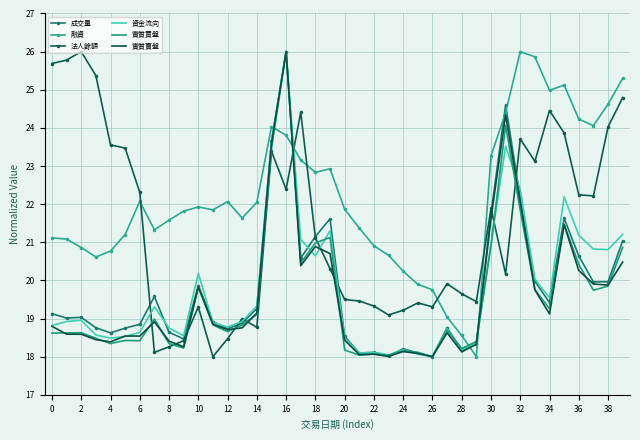

Which series has the largest total across all categories?

融資